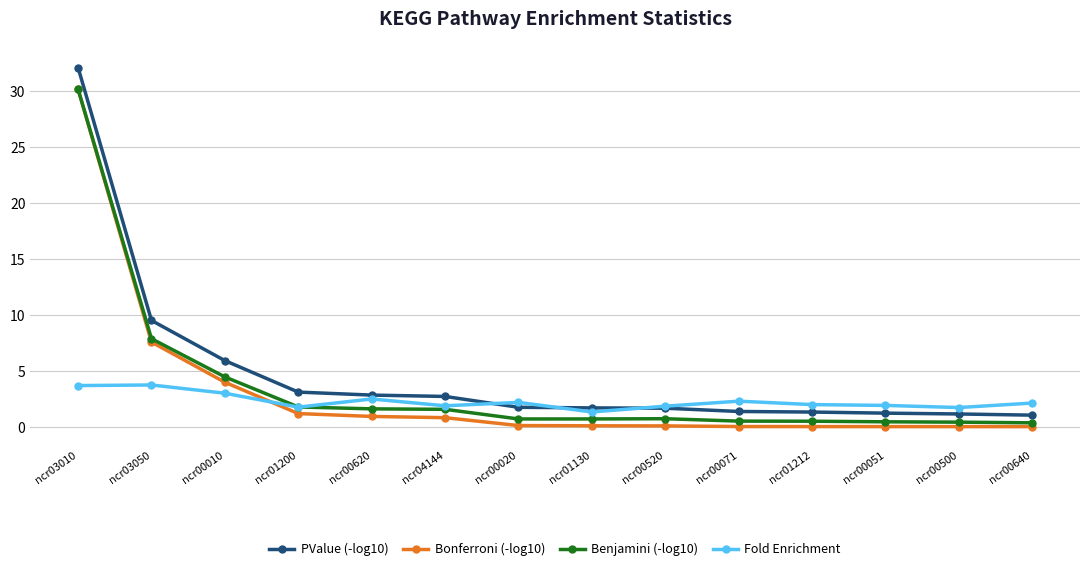

Which series has the largest total across all categories?

PValue (-log10)